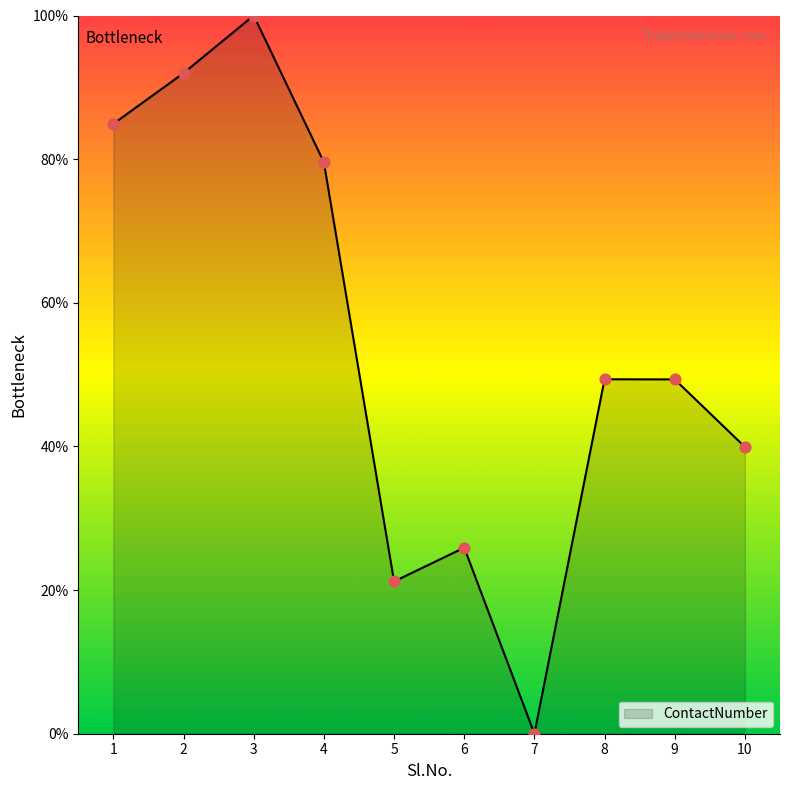

Approximately how many times larger is the value at 9 compared to 8?

1.0